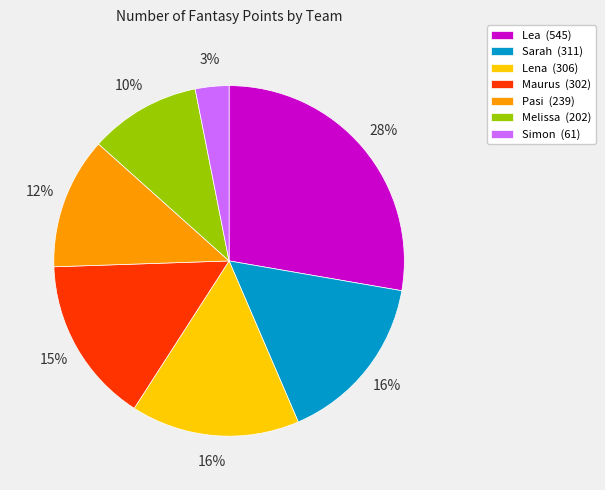

Which has a higher value, Maurus (302) or Simon (61)?

Maurus (302)